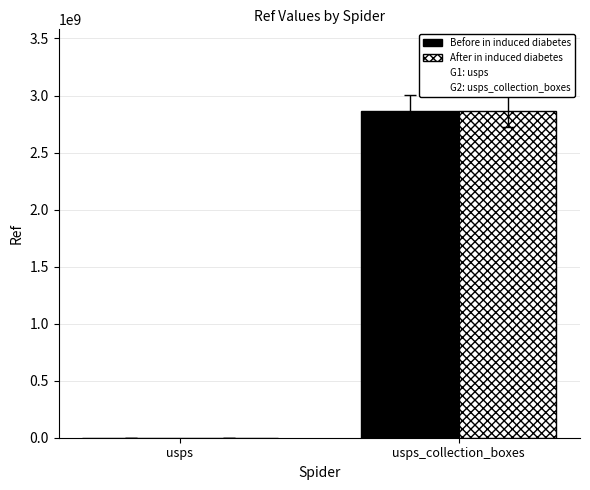

What is the sum of the After in induced diabetes values at usps and usps_collection_boxes?

2865468513